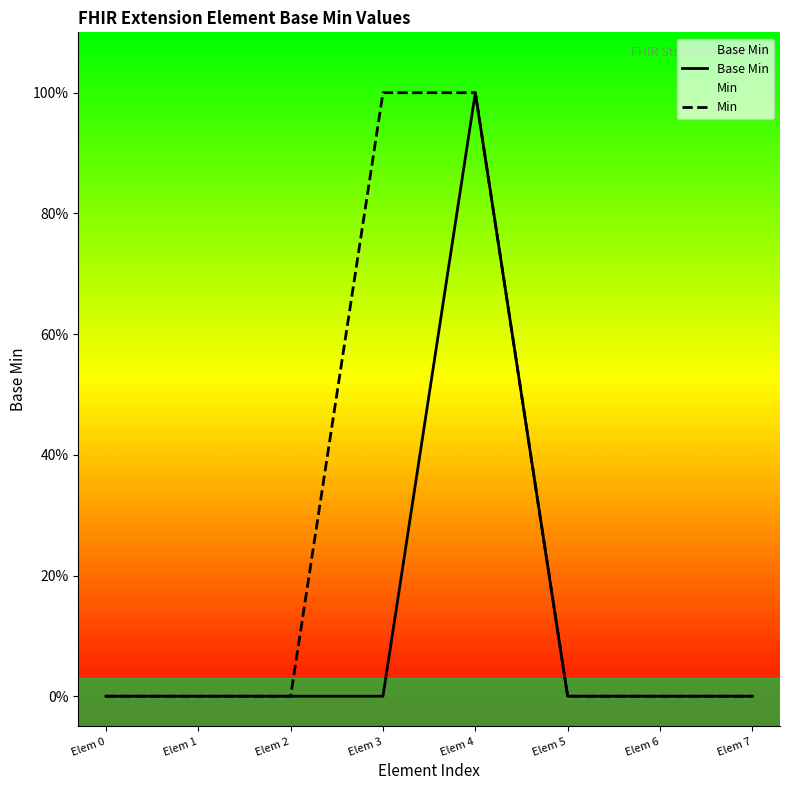

Is it true that Base Min equals 1 at Elem 6?

False